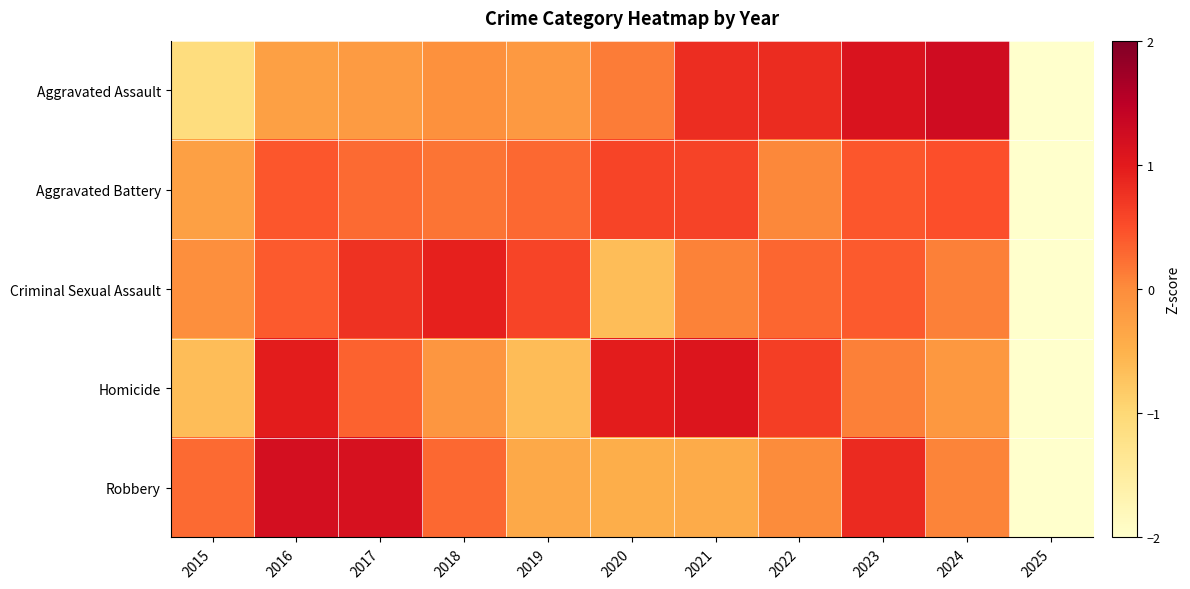

Reading right to left, extract all data points from this chart.

Aggravated Assault: 2025=-2.3	2024=1.3	2023=1.1	2022=0.8	2021=0.8	2020=0.1	2019=-0.2	2018=-0.1	2017=-0.2	2016=-0.3	2015=-1.1
Aggravated Battery: 2025=-3.1	2024=0.5	2023=0.4	2022=0.0	2021=0.6	2020=0.6	2019=0.3	2018=0.2	2017=0.3	2016=0.4	2015=-0.3
Criminal Sexual Assault: 2025=-2.9	2024=0.1	2023=0.4	2022=0.3	2021=0.1	2020=-0.6	2019=0.6	2018=0.9	2017=0.8	2016=0.4	2015=-0.0
Homicide: 2025=-2.5	2024=-0.1	2023=0.1	2022=0.6	2021=1.1	2020=1.0	2019=-0.6	2018=-0.1	2017=0.3	2016=1.0	2015=-0.7
Robbery: 2025=-2.6	2024=0.1	2023=0.8	2022=0.0	2021=-0.4	2020=-0.4	2019=-0.4	2018=0.3	2017=1.2	2016=1.2	2015=0.3